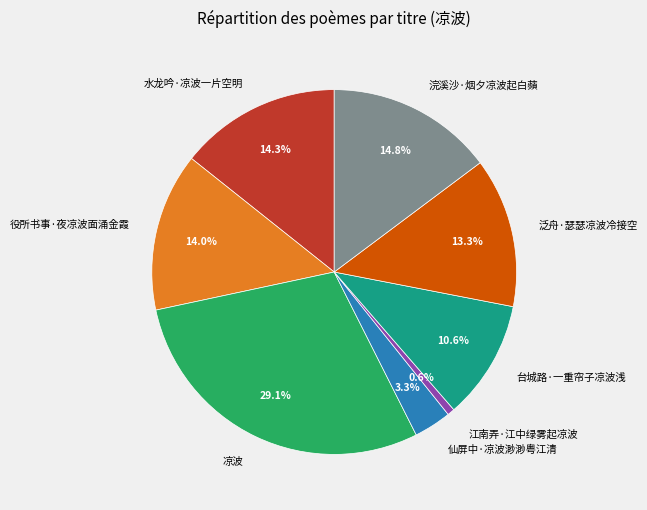

To the nearest percent, what portion does 凉波 represent?

29%